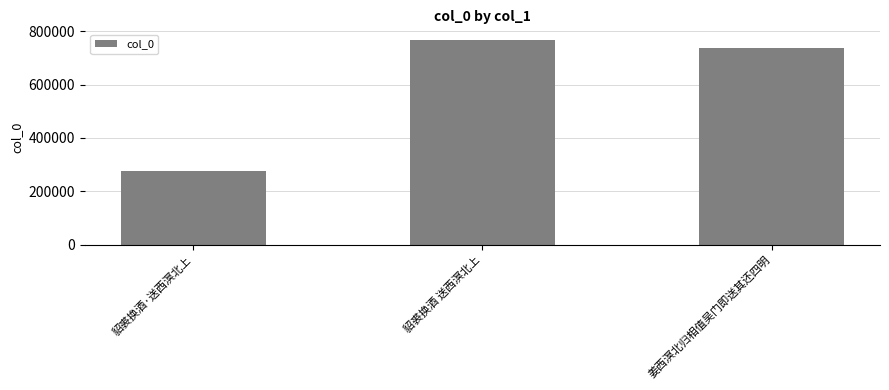

Reading left to right, extract all data points from this chart.

275724	768509	736694